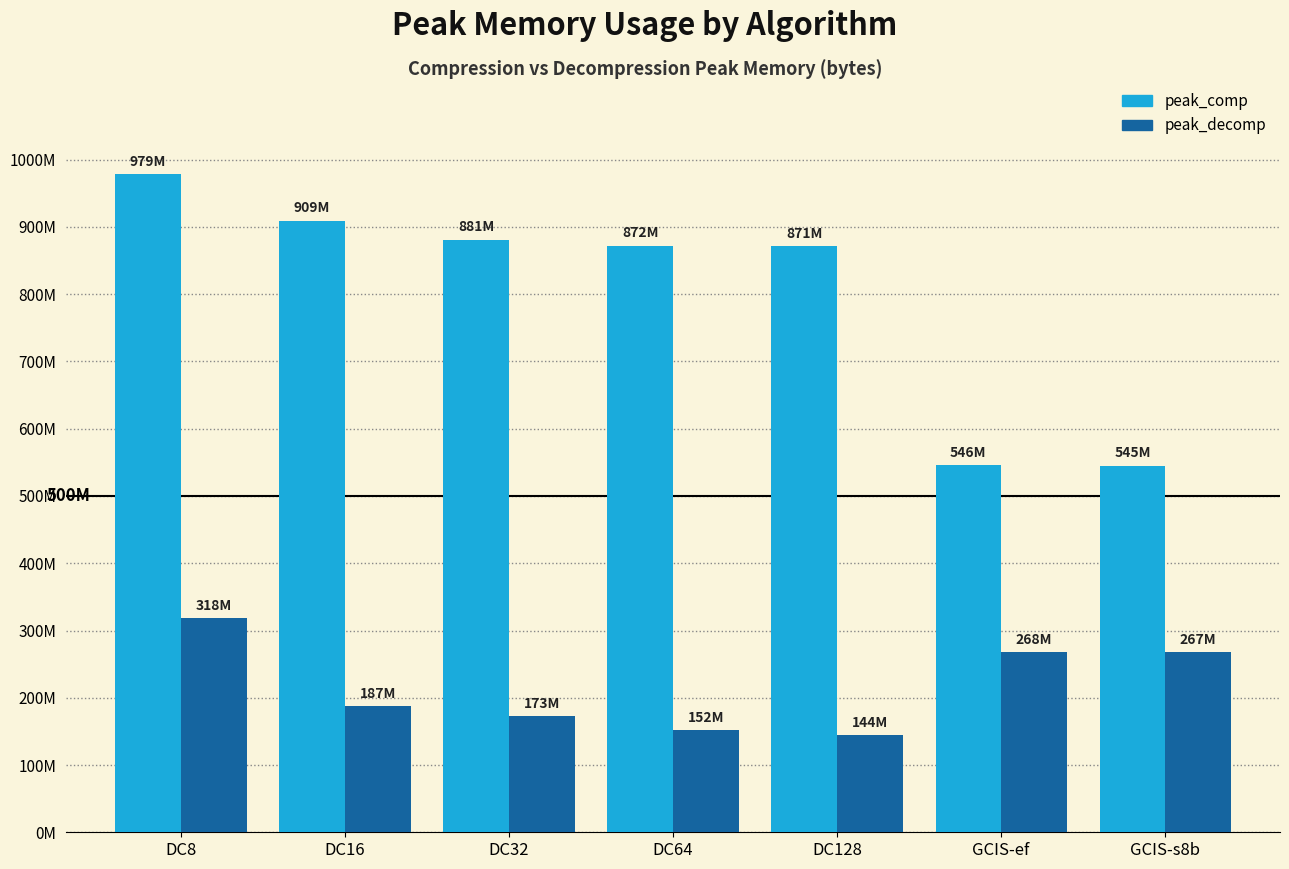

Is the value of peak_comp at GCIS-ef greater than the value of peak_decomp at GCIS-ef?

Yes